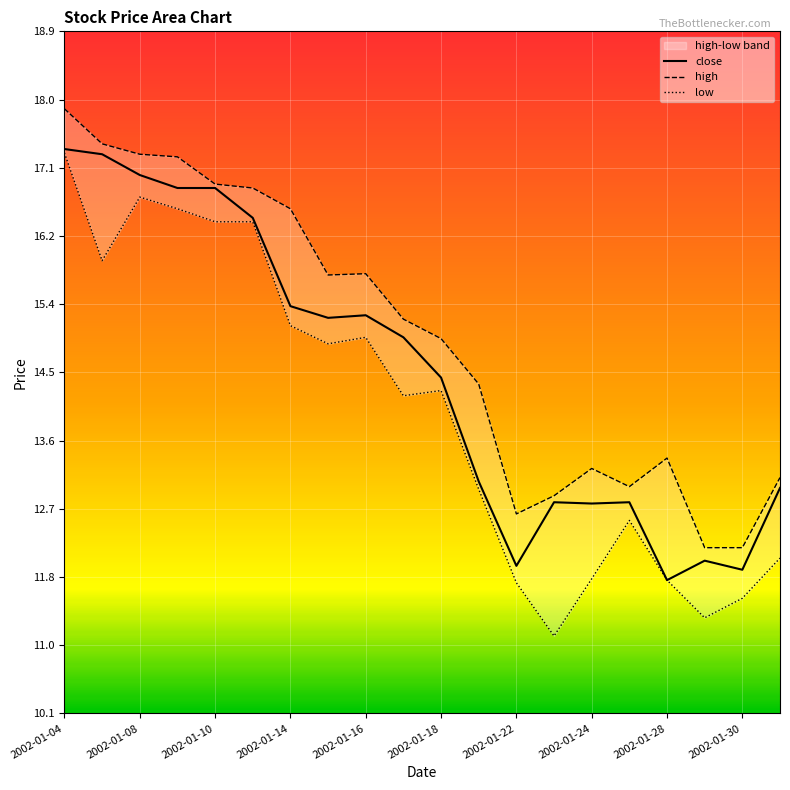

True or false: close and high cross at least once.

False